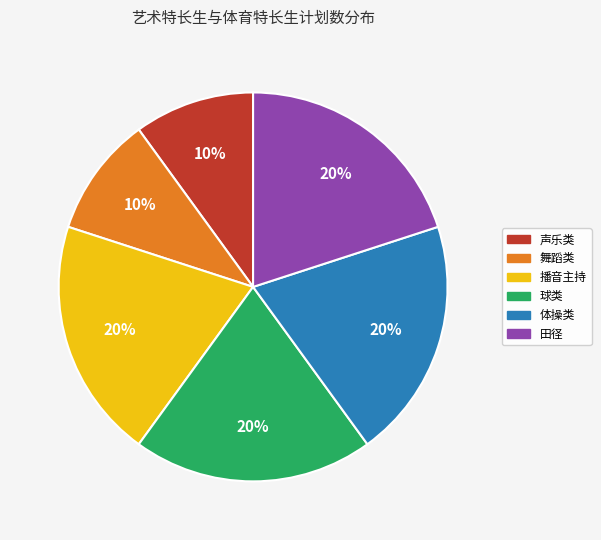

Is there any slice that represents more than half of the pie?

No